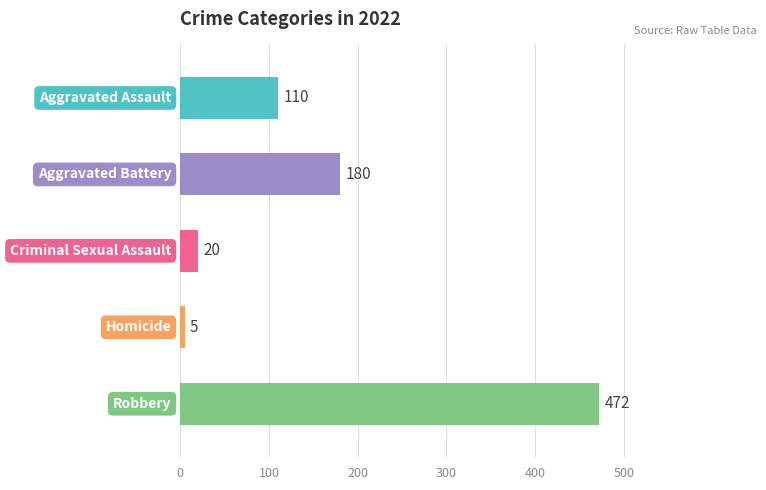

What is the minimum value shown in the chart?

5